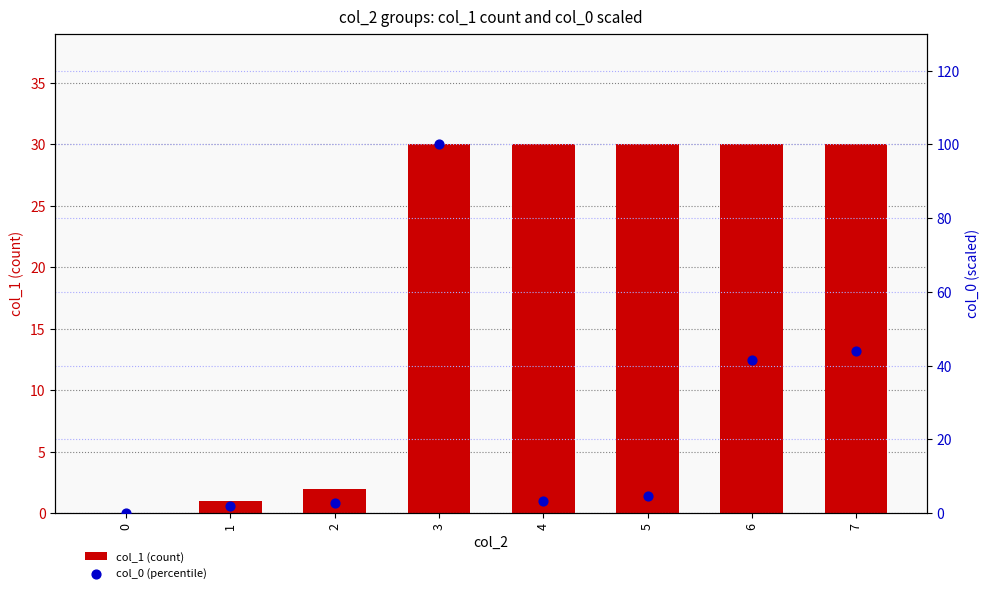

Is the value of col_1 (count) at 4 greater than the value of col_0 (percentile) at 7?

No